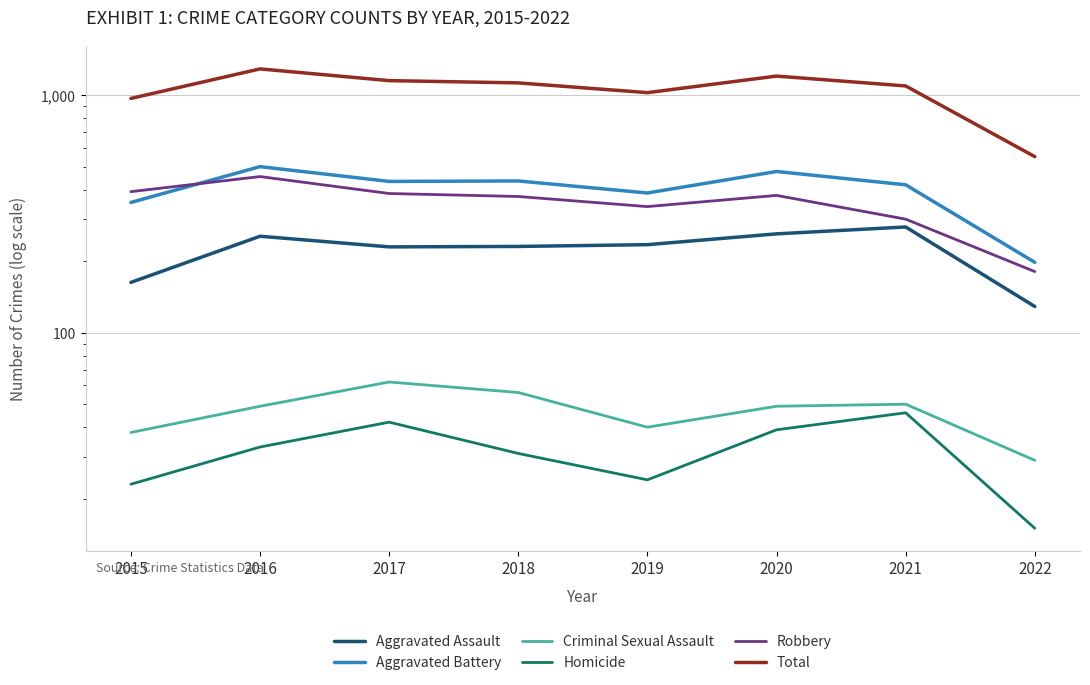

What is the approximate value of Aggravated Assault at 2018, to the nearest 50?

250